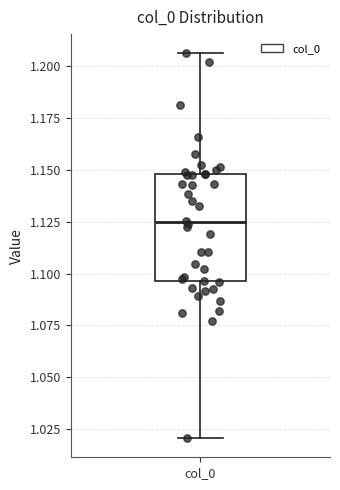

Read this box plot against the y-axis: the position of the median line, the range covered by the box, and the ends of both whiskers. The values are not printed on the chart, so give them approximately, as read against the axis.

median 1.125, box 1.095 to 1.150, whiskers 1.020 to 1.205